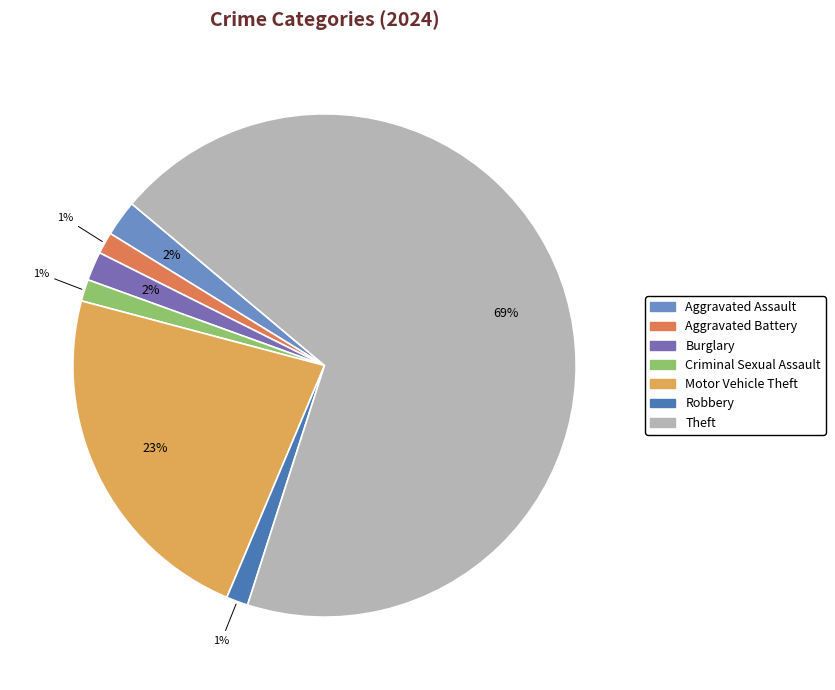

Combined, do Burglary and Theft account for over 50%?

Yes